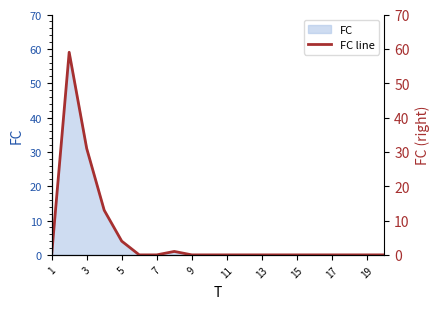

How many categories are shown in the chart?

20